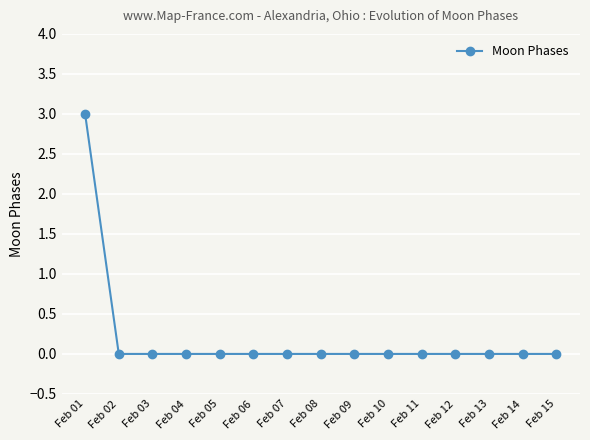

Reading right to left, list all the values displayed in this chart.

0	0	0	0	0	0	0	0	0	0	0	0	0	0	3